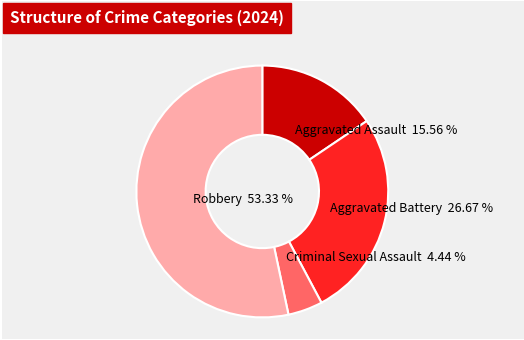

What percentage is the Aggravated Battery slice, to the nearest percent?

27%